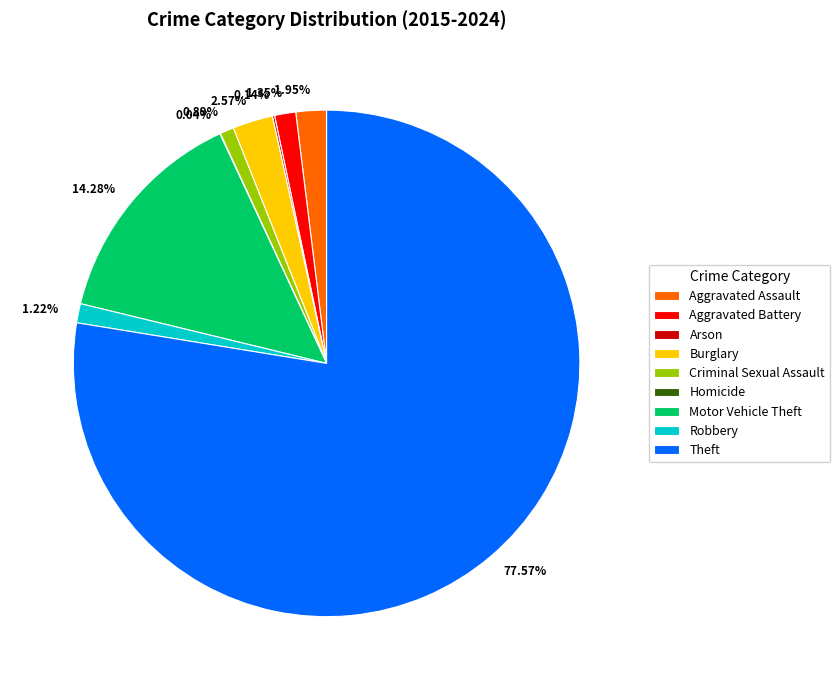

Combined, do 77.57% and 1.95% account for over 50%?

Yes